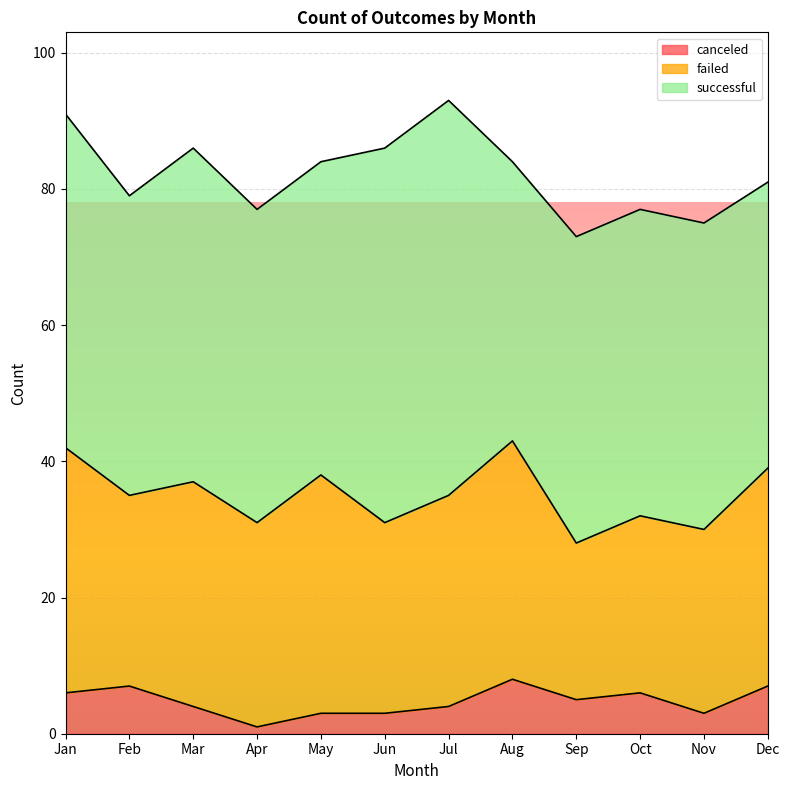

What is the spread (max minus min) of values at May?

43